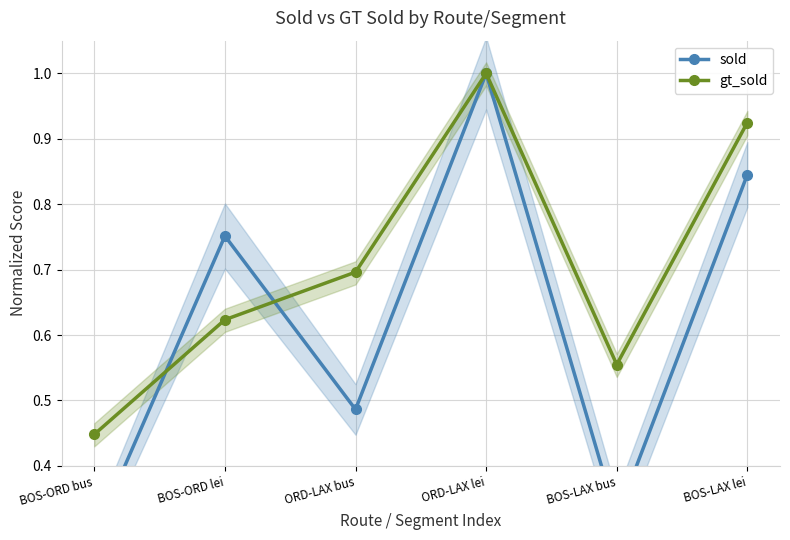

How many interior local valleys does the sold series have?

2